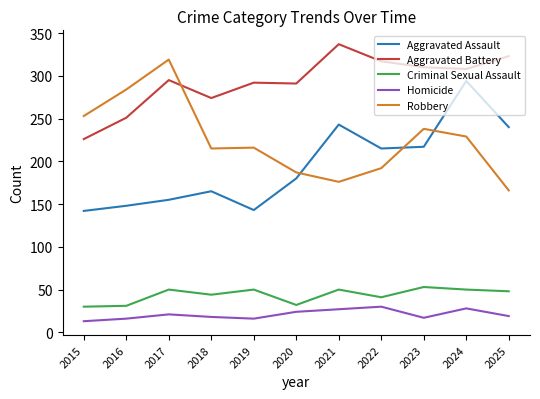

What is the difference between the highest and lowest values at 2025?

304